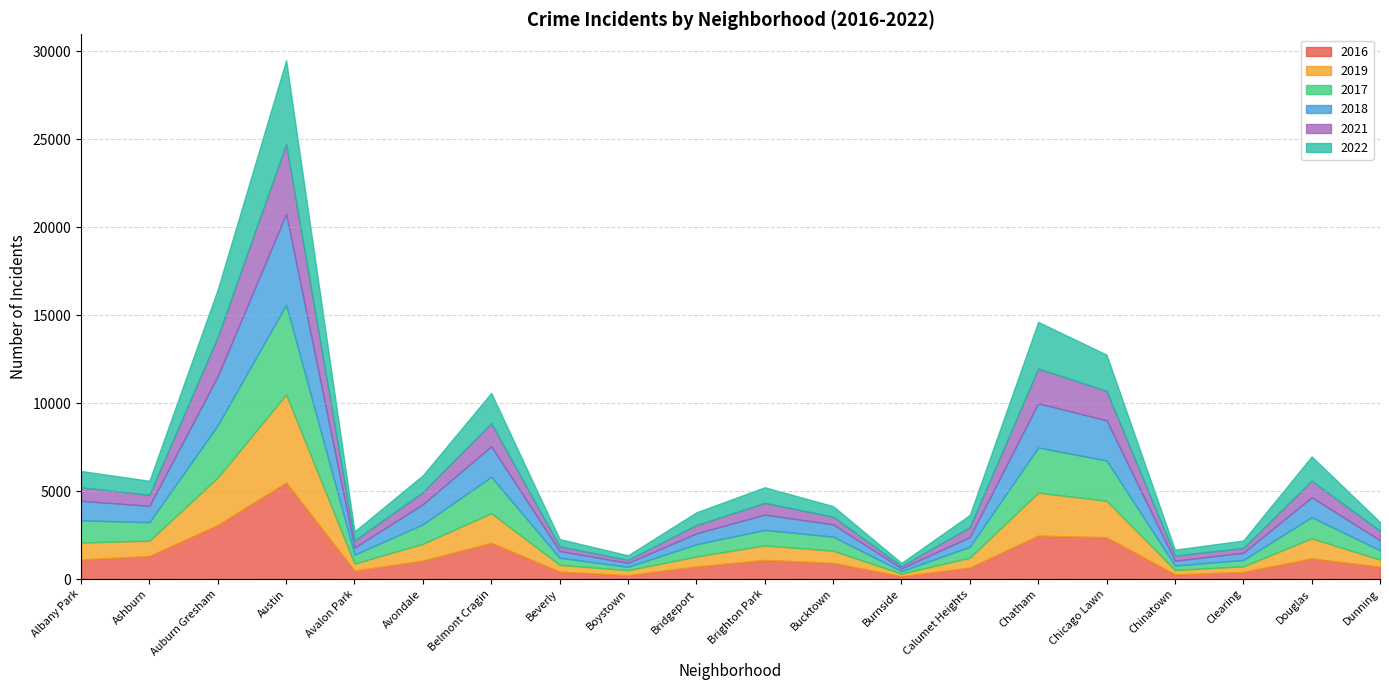

In 2019, how many points are lower than both neighbors (excluding endpoints)?

5